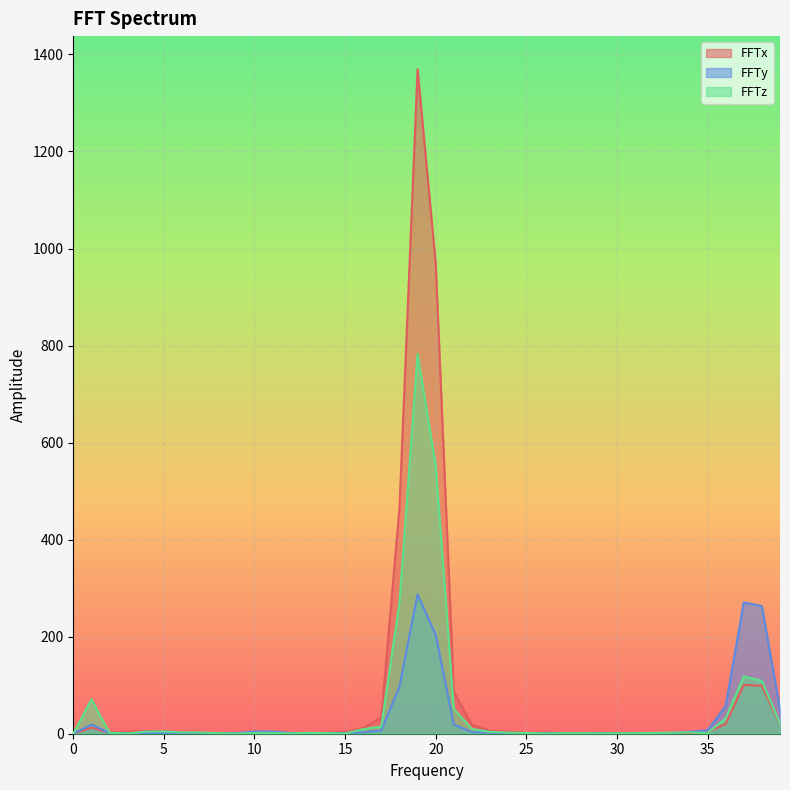

The FFTy series shows 11.7 at 35. True or false?

False